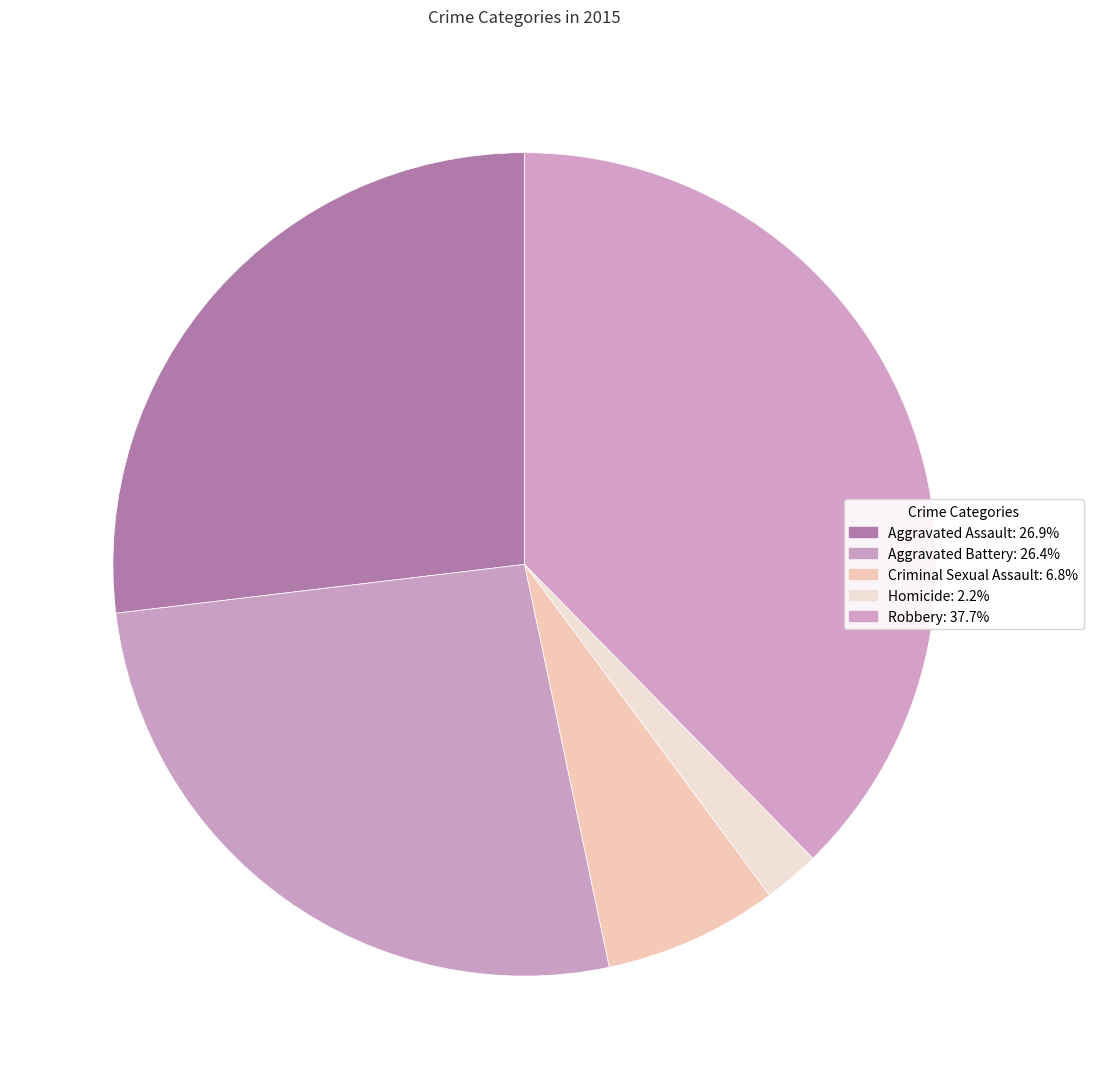

What is the total percentage of Robbery and Aggravated Battery?

64.1%